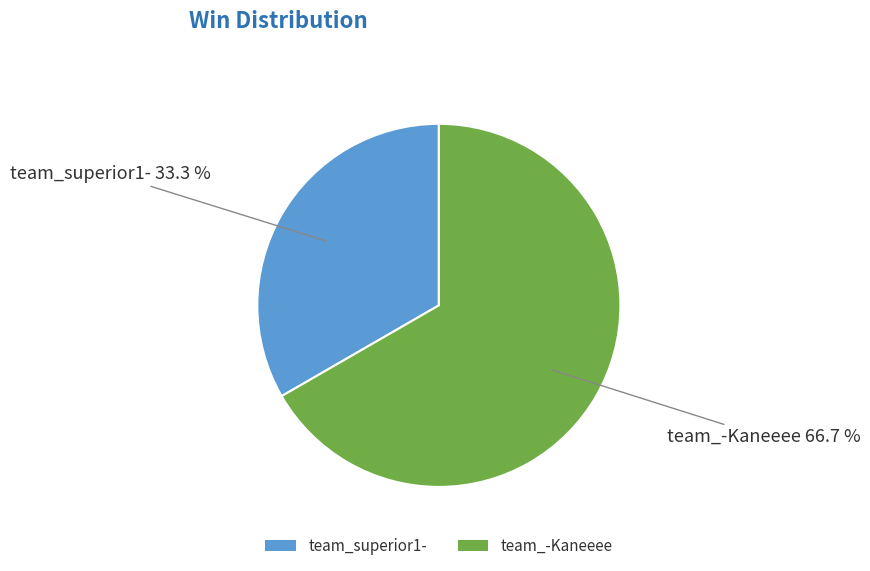

To the nearest percent, what is the combined percentage of team_-Kaneeee and team_superior1-?

100%